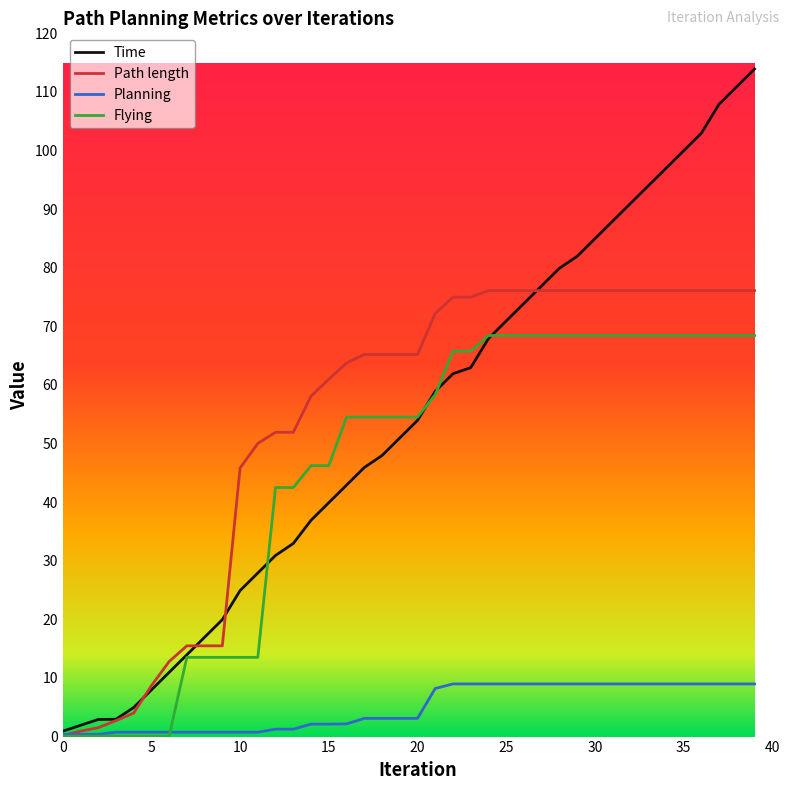

Which series has the largest range (max minus min)?

Time